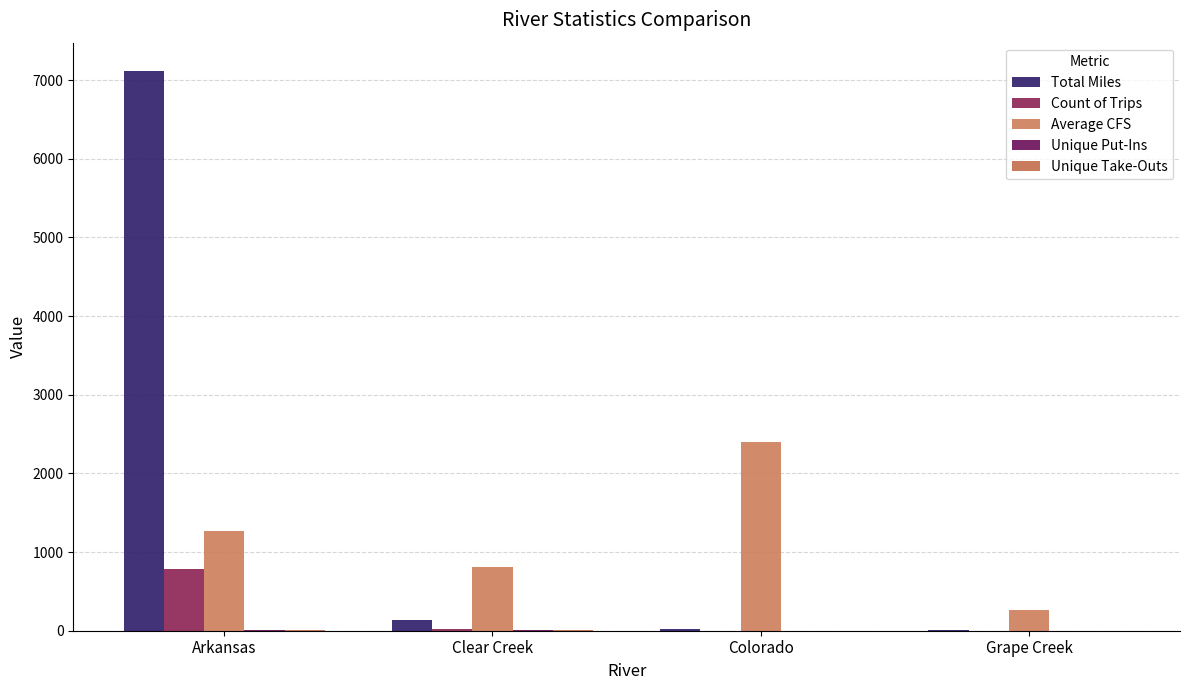

Where is Total Miles nearest to the value 3564?

Clear Creek